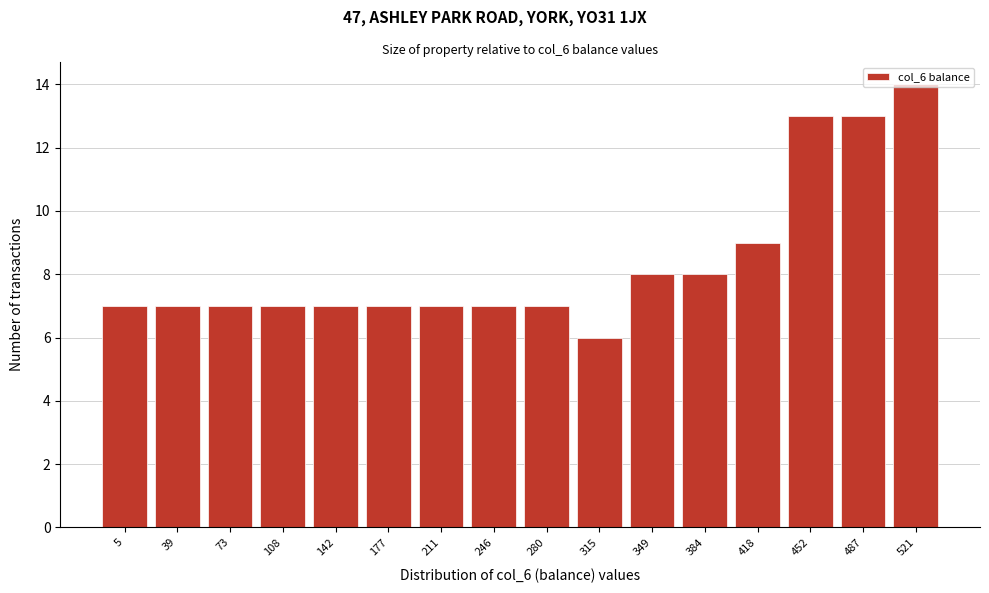

What is the sum of all values?

134